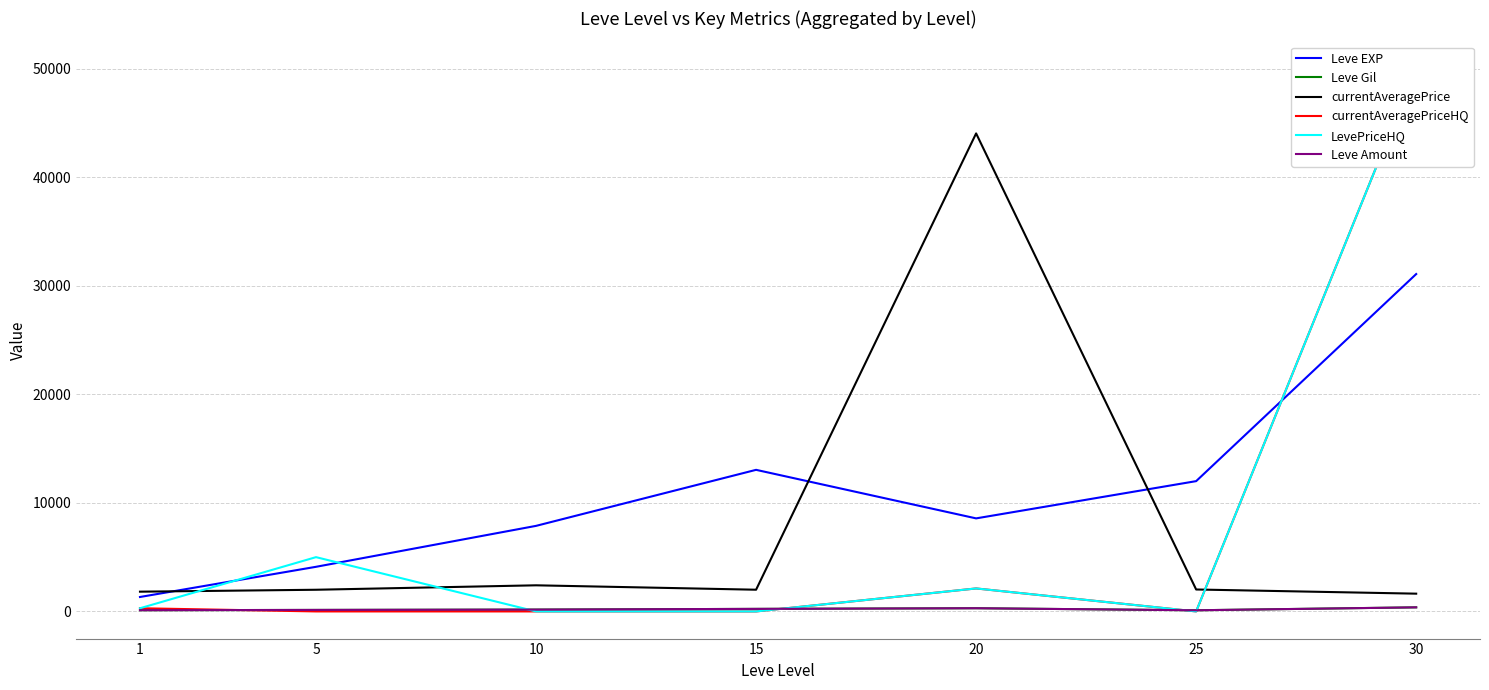

Reading right to left, extract all data points from this chart.

Leve EXP: 31070.0	12000.0	8570.0	13040.0	7880.0	4110.0	1330.0
Leve Gil: 377.0	107.0	295.0	235.0	170.0	139.0	113.0
currentAveragePrice: 1637.0	2021.0	44023.0	2000.0	2406.0	1997.0	1820.0
currentAveragePriceHQ: 50000.0	0.0	2117.2	0.0	0.0	0.0	294.0
LevePriceHQ: 50000.0	0.0	2117.2	0.0	0.0	5000.0	294.0
Leve Amount: 377.0	107.0	295.0	235.0	170.0	139.0	113.0